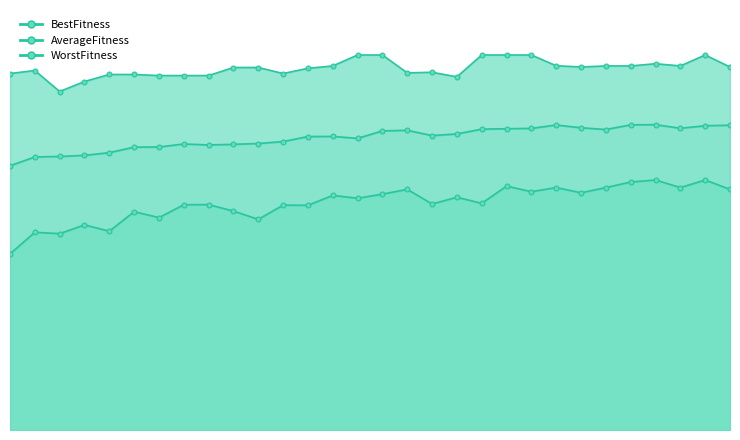

What is the total value across all series at 29?

4748.4